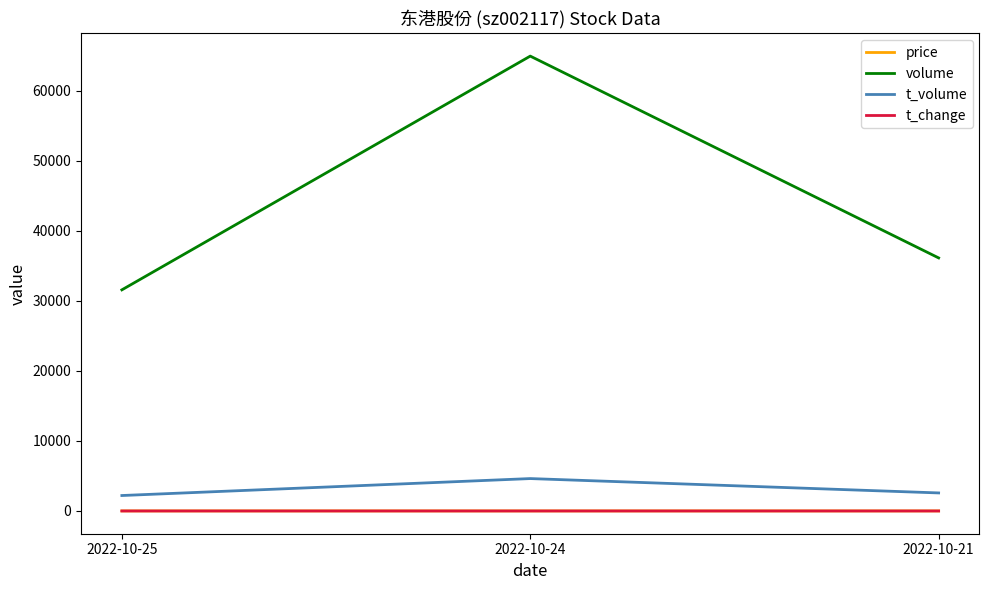

Where does the t_volume series first go above 2577?

2022-10-24